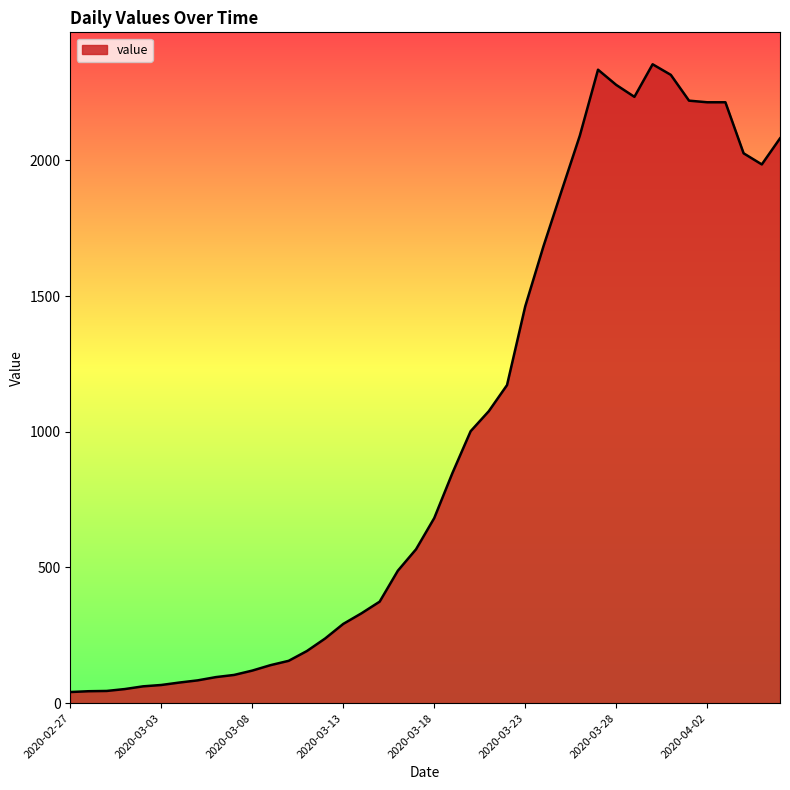

What is the difference between the maximum and minimum values?

2313